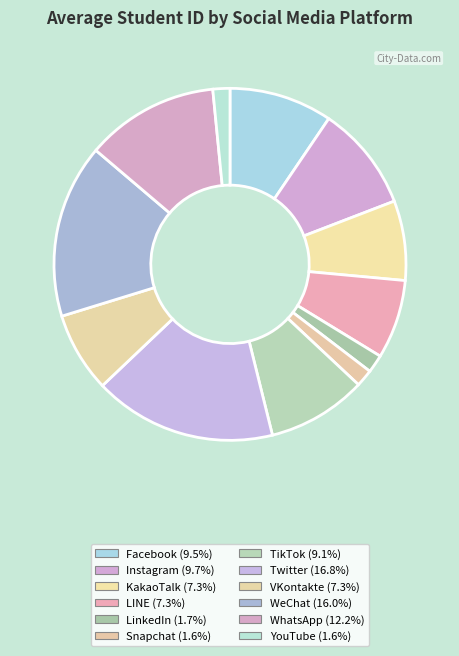

True or false: LINE accounts for 19% of the total.

False